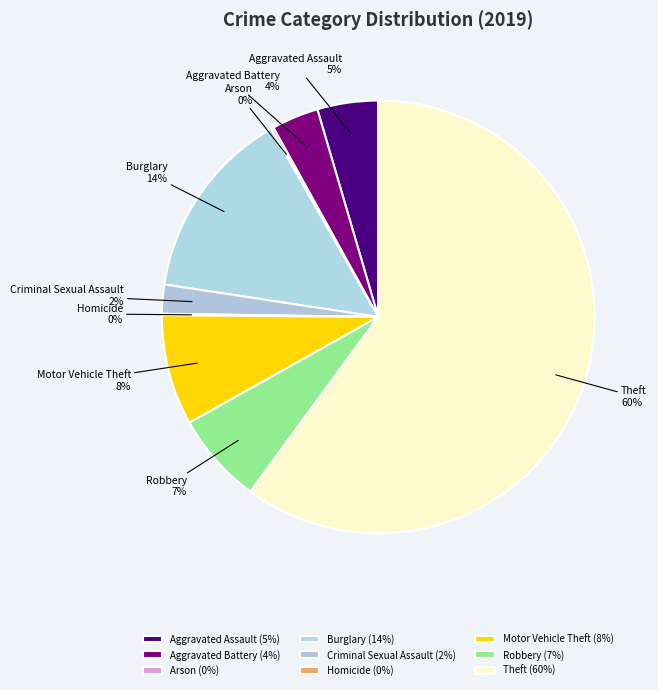

To the nearest percent, what portion does Aggravated Assault represent?

5%